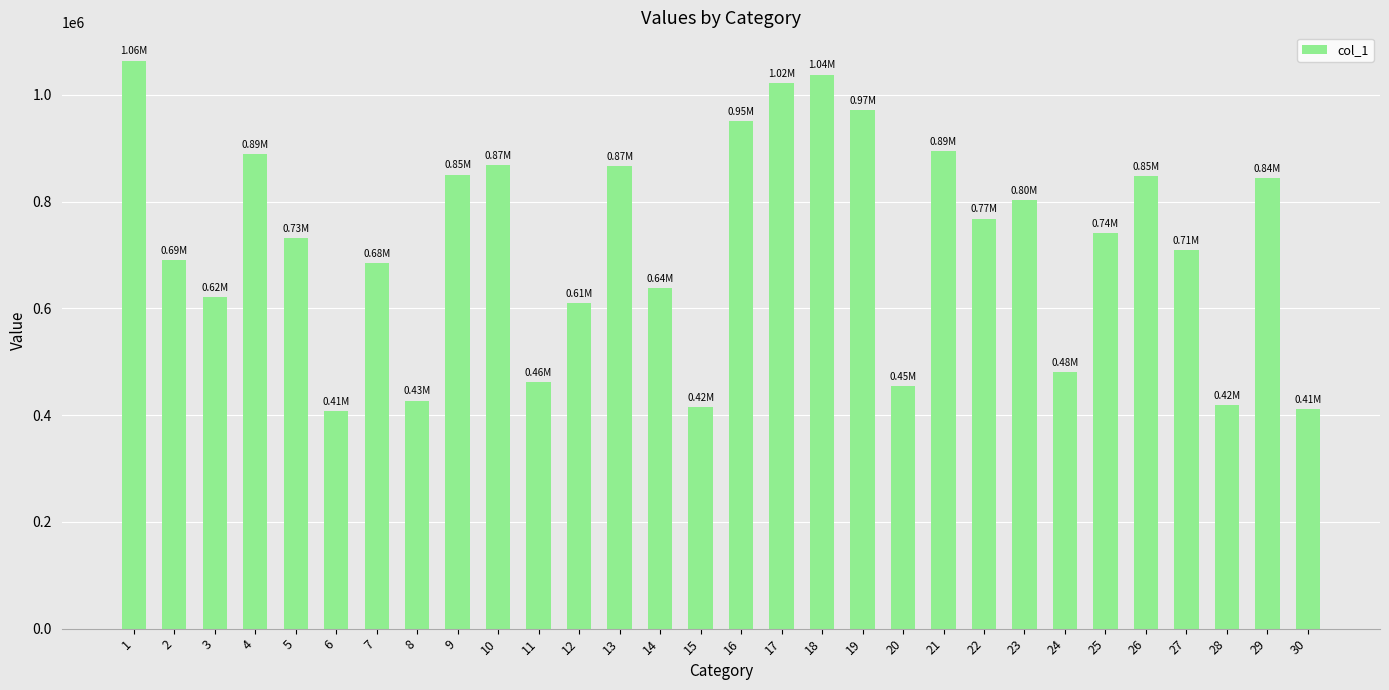

Approximately how many times larger is the value at 6 compared to 8?

1.0